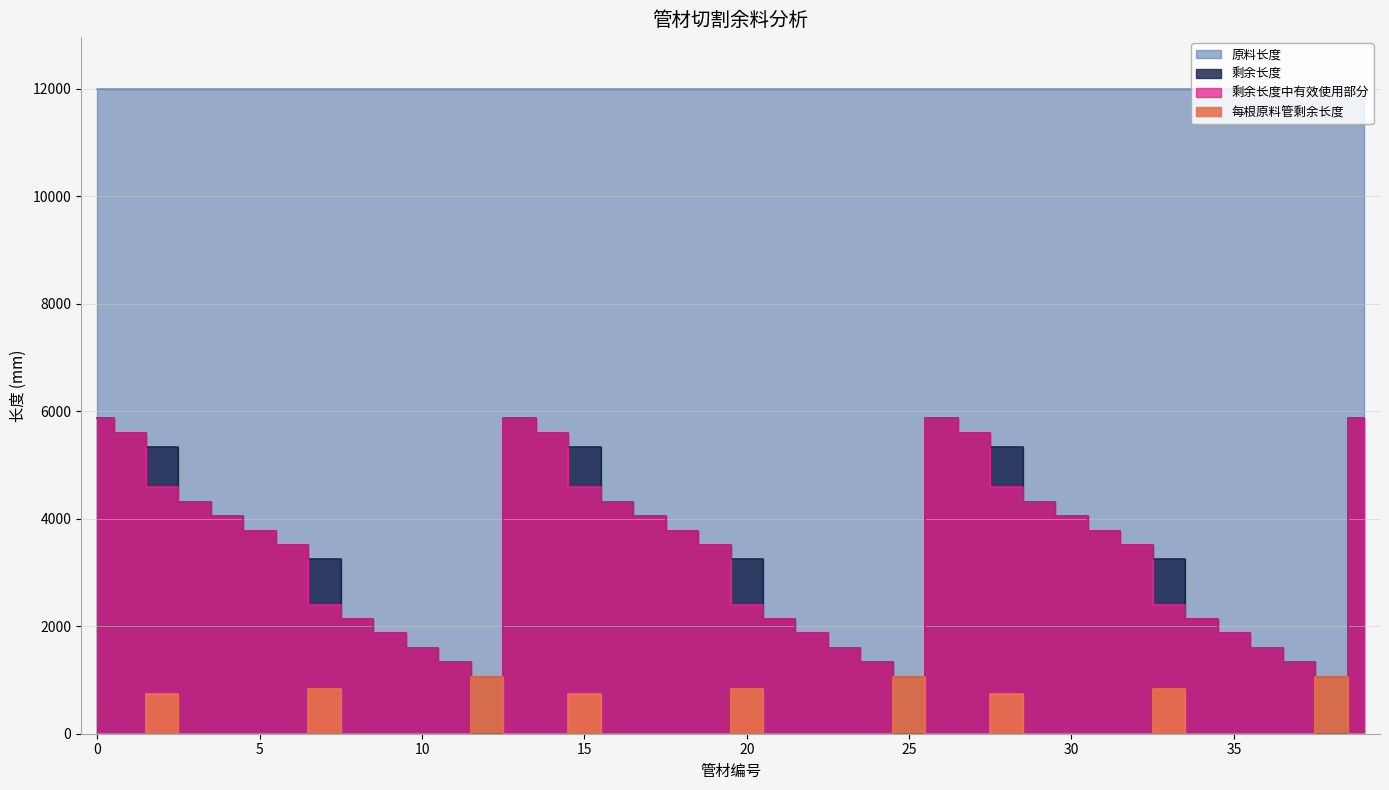

Which category has the lowest value in the 剩余长度中有效使用部分 series?

12